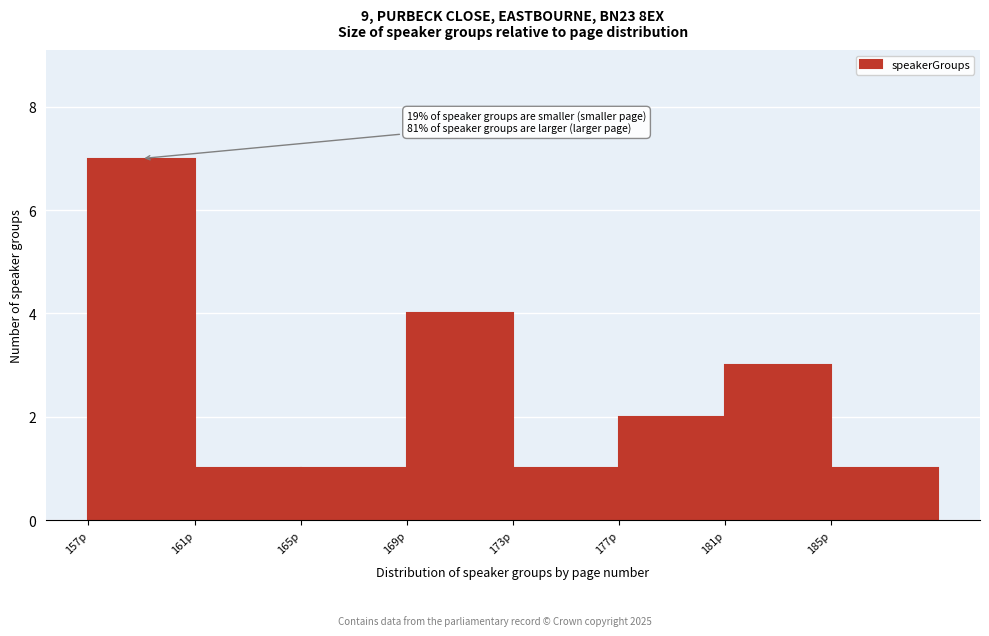

Over which range of the x-axis is the bar tallest?

157 to 161